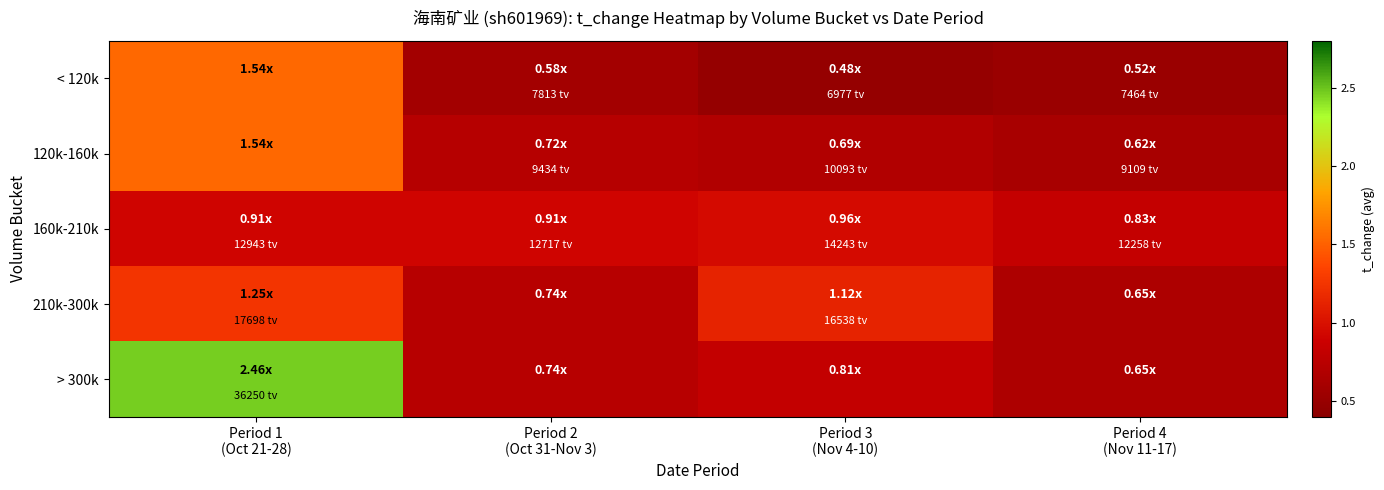

Which series changed the most between Period 2 (Oct 31-Nov 3) and Period 4 (Nov 11-17)?

120k-160k